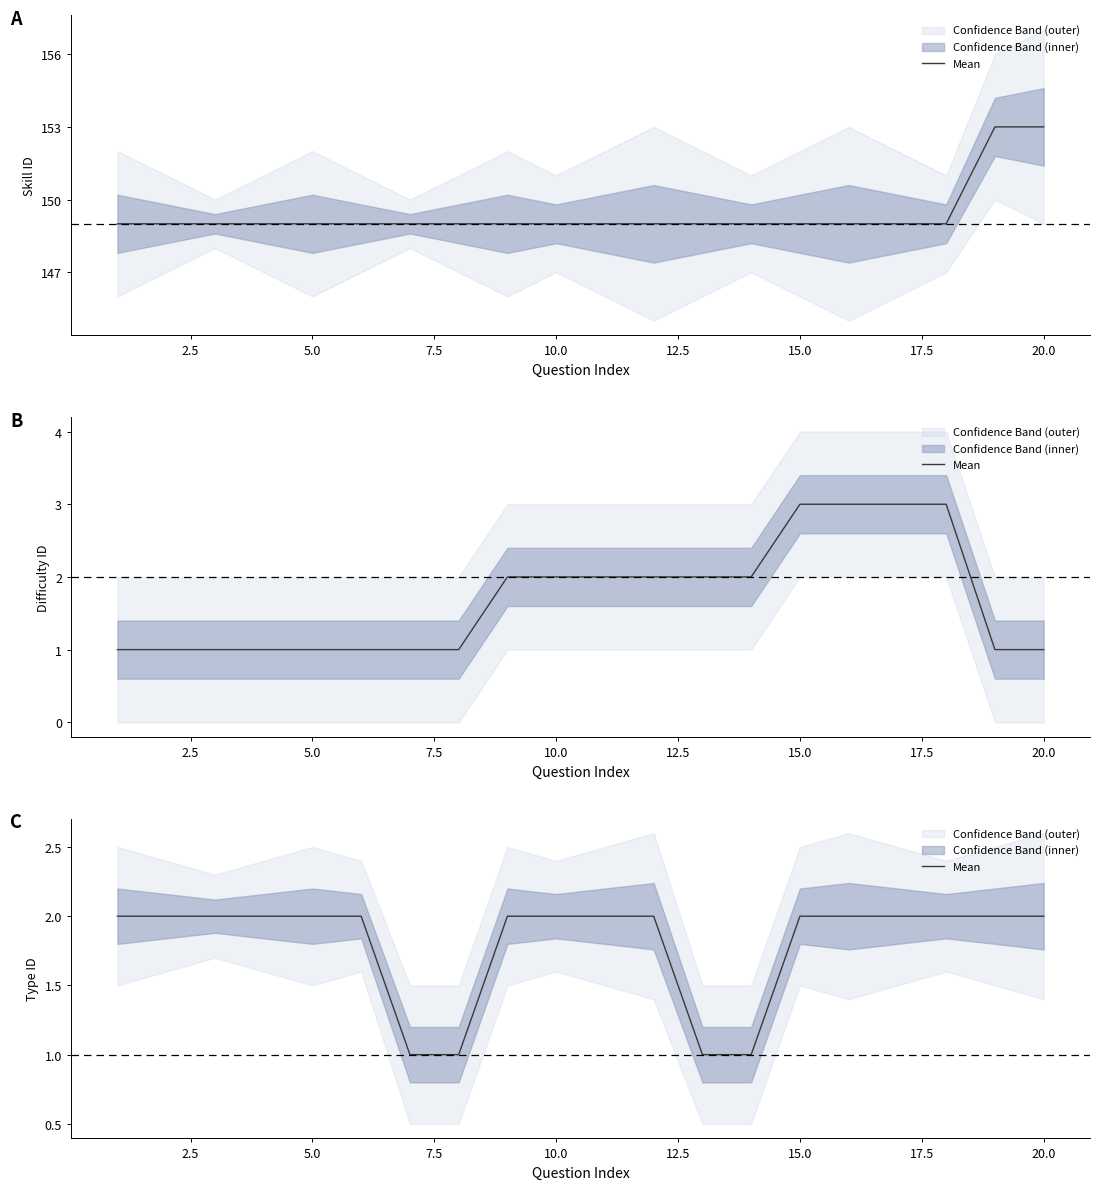

What is the difference between the second highest and minimum values?

1